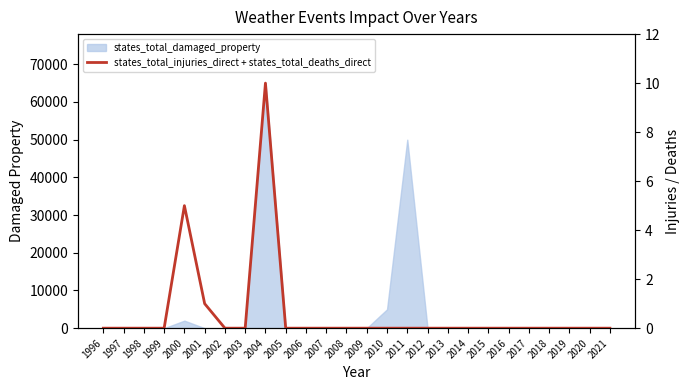

The chart shows a value of -6 at 2012. True or false?

False